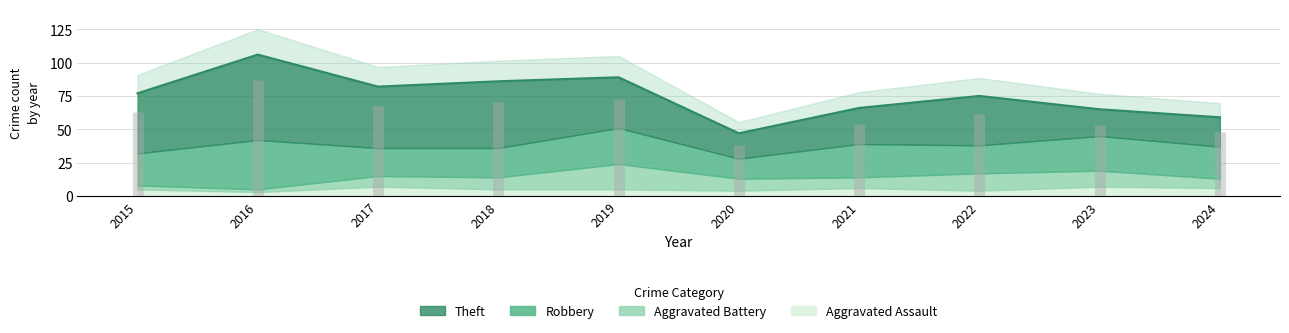

Which label corresponds to the smallest value in the chart?

2016